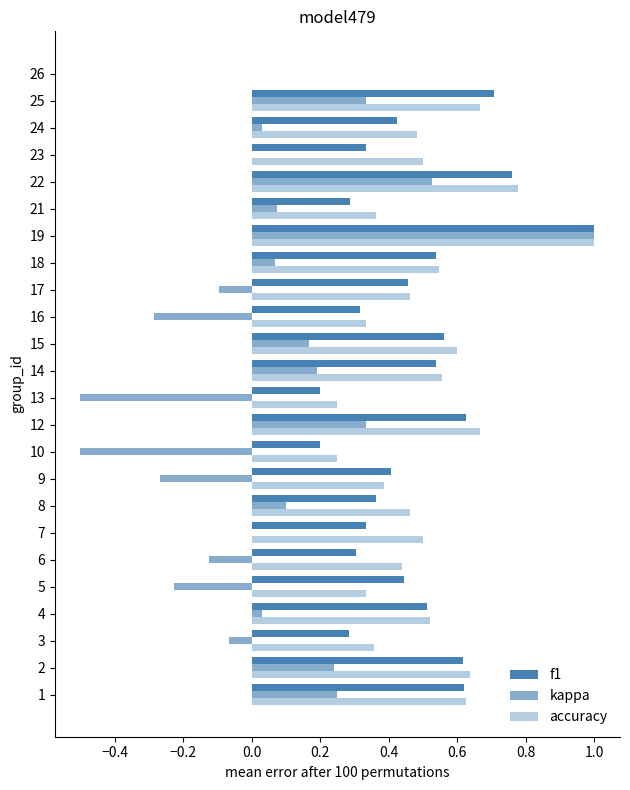

How many series are shown in this chart?

3